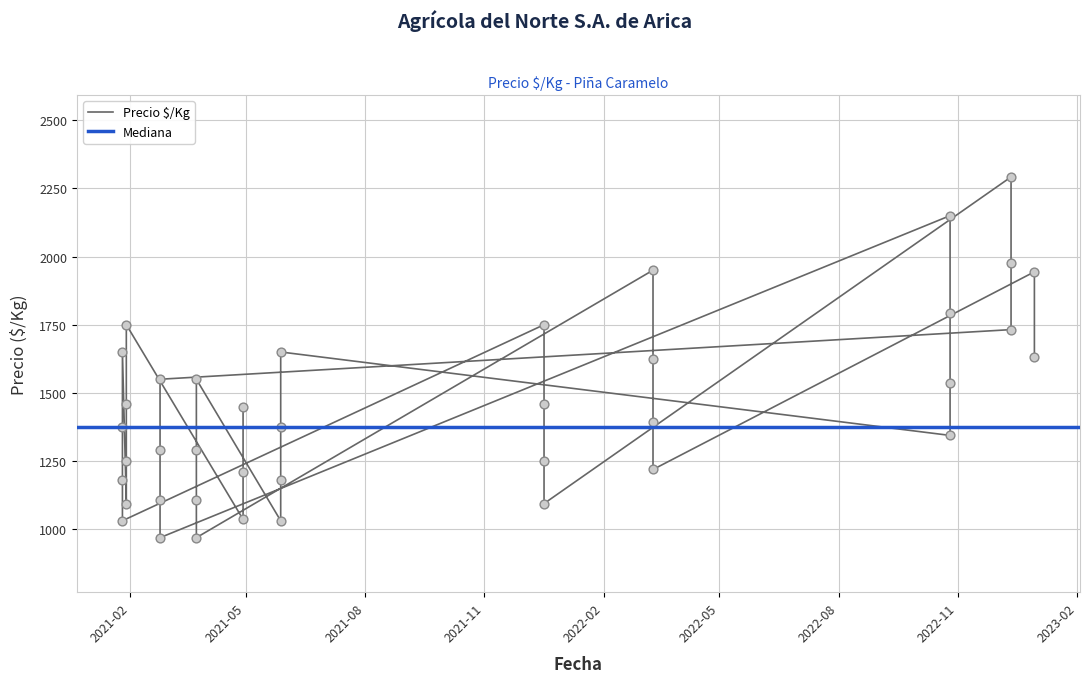

What is the ratio of the value at 2022-12-12 to the value at 2021-01-26?

1.7